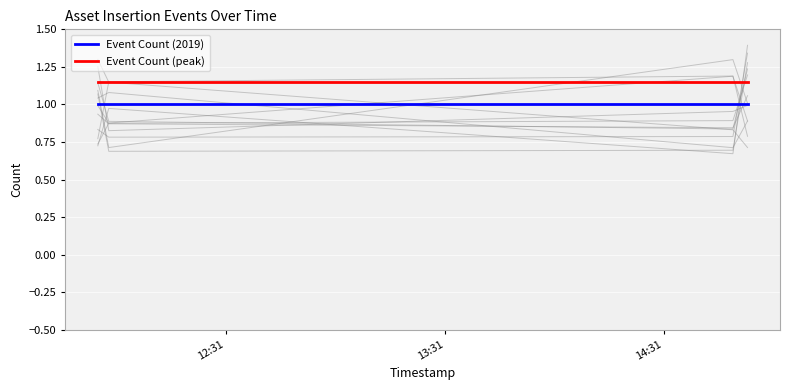

True or false: Event Count (peak) and Event Count (2019) cross at least once.

False